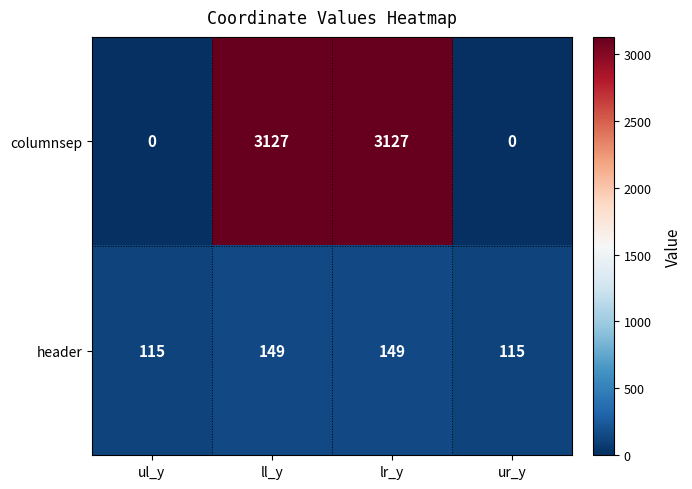

The header series shows 149 at ll_y. True or false?

True